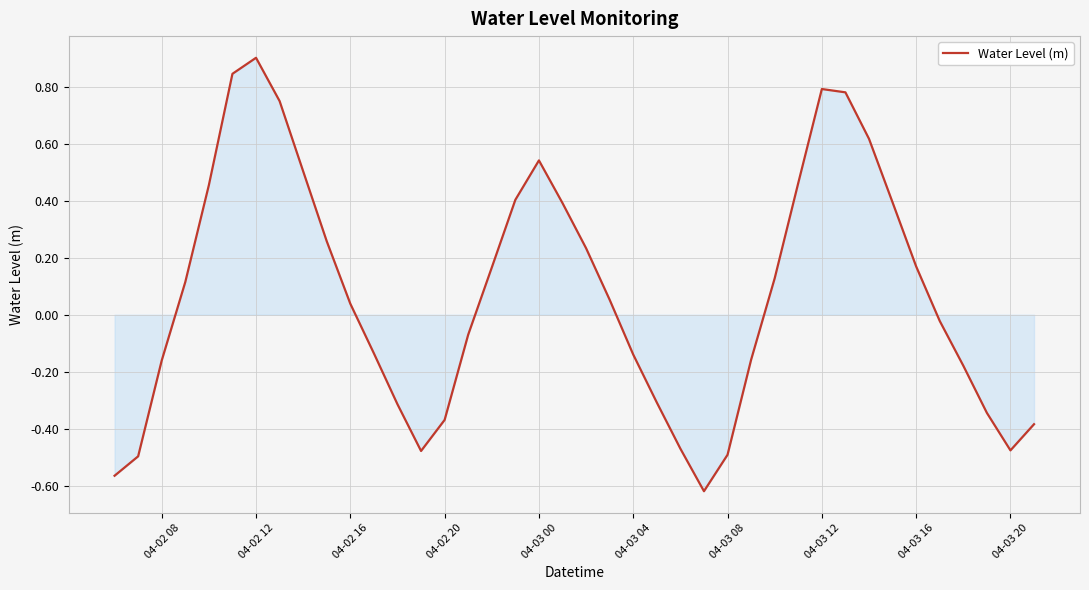

What is the maximum value shown in the chart?

0.9